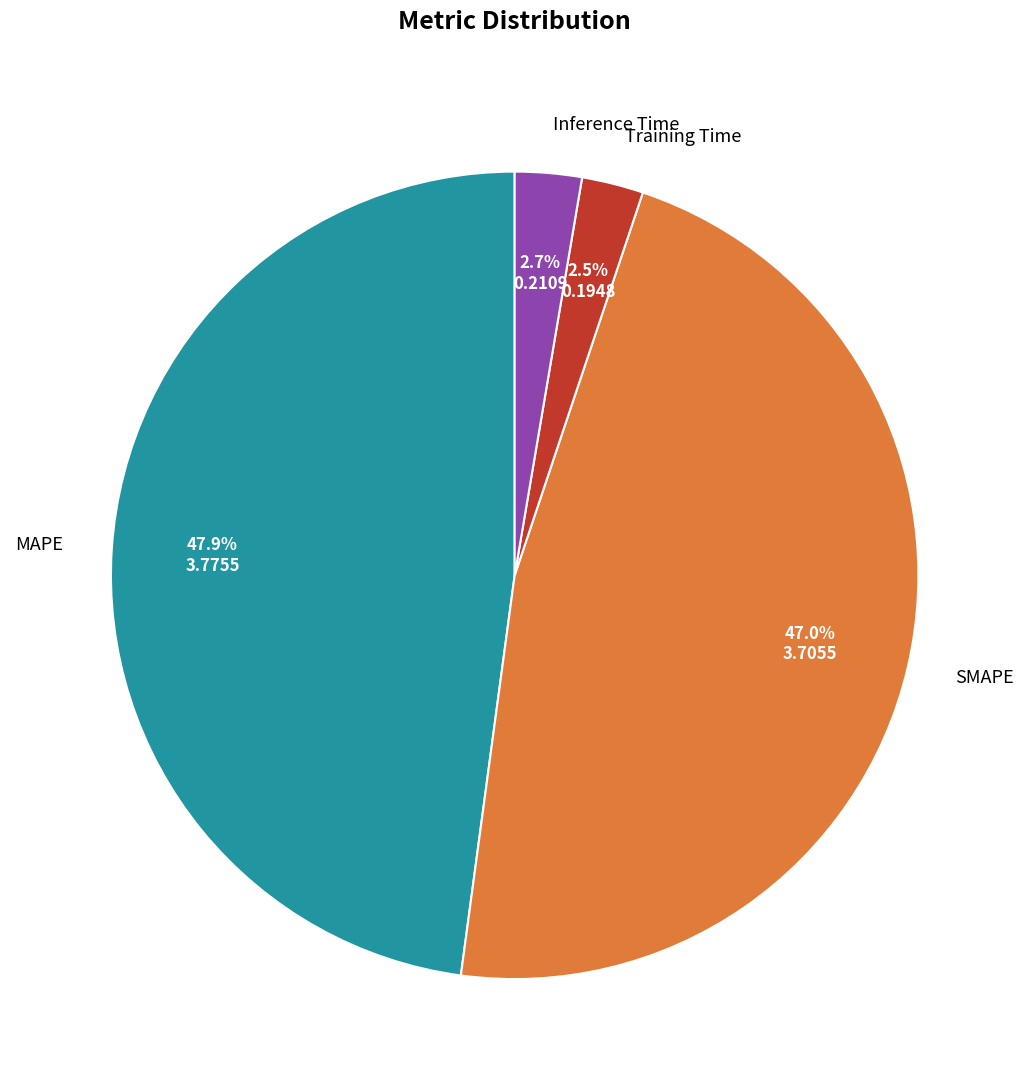

To the nearest percent, what is the average slice percentage?

25%